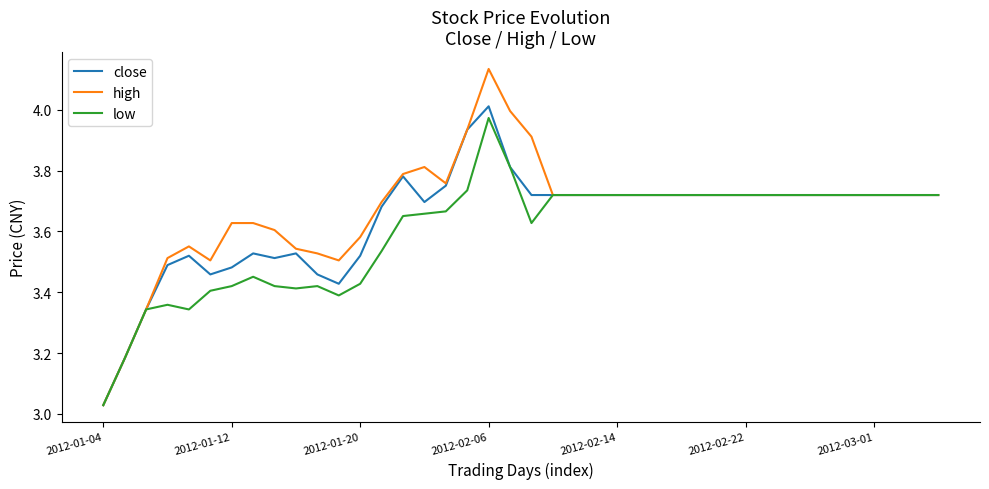

Which series has the largest range (max minus min)?

high